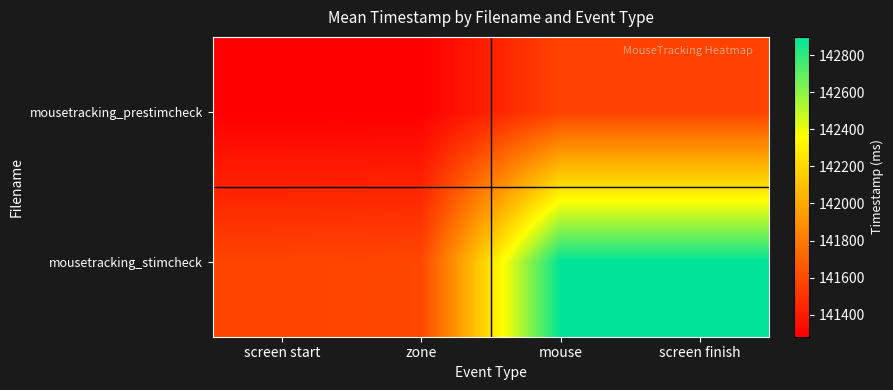

At how many categories does at least one series exceed 141997?

2